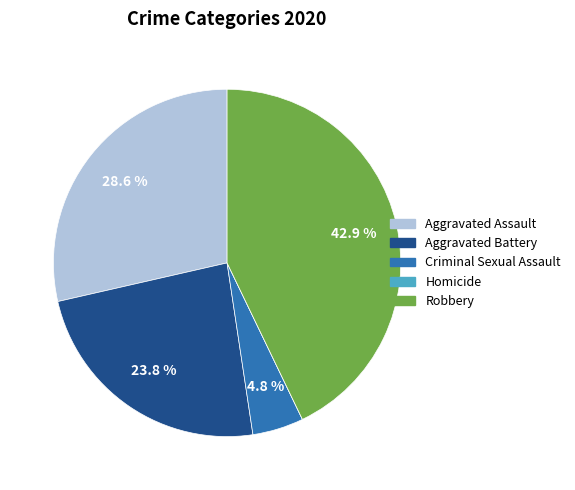

Does Aggravated Assault account for over 50% of the chart?

No